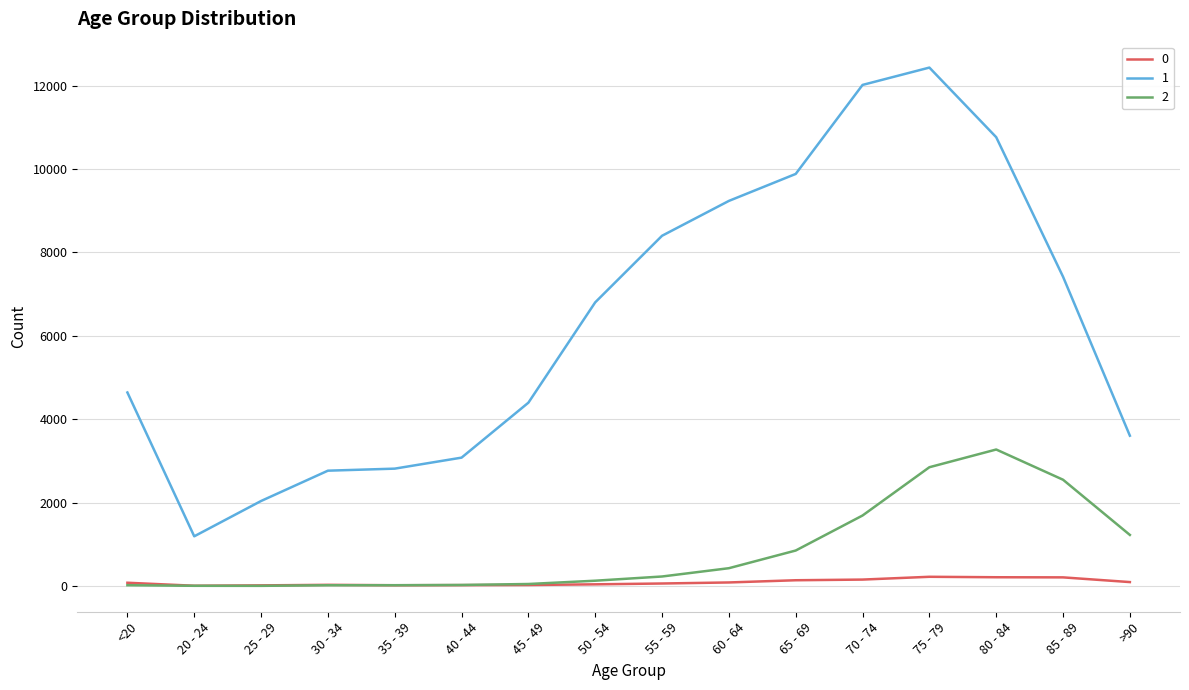

List the series in order of their peak value, highest first.

1, 2, 0